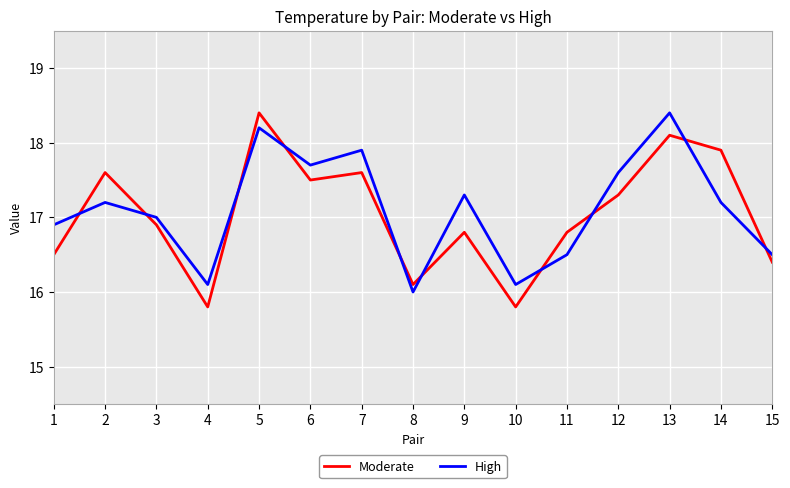

Does the chart display data point markers on the line(s)?

No